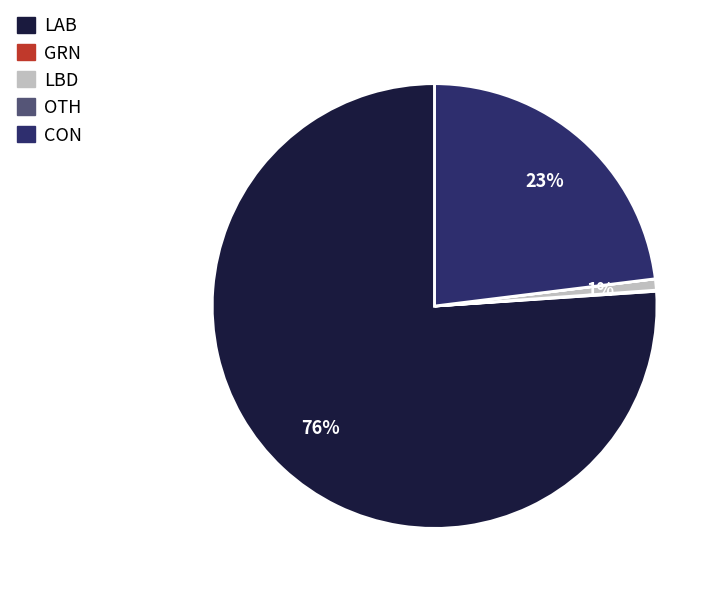

Does any single category account for the majority?

Yes